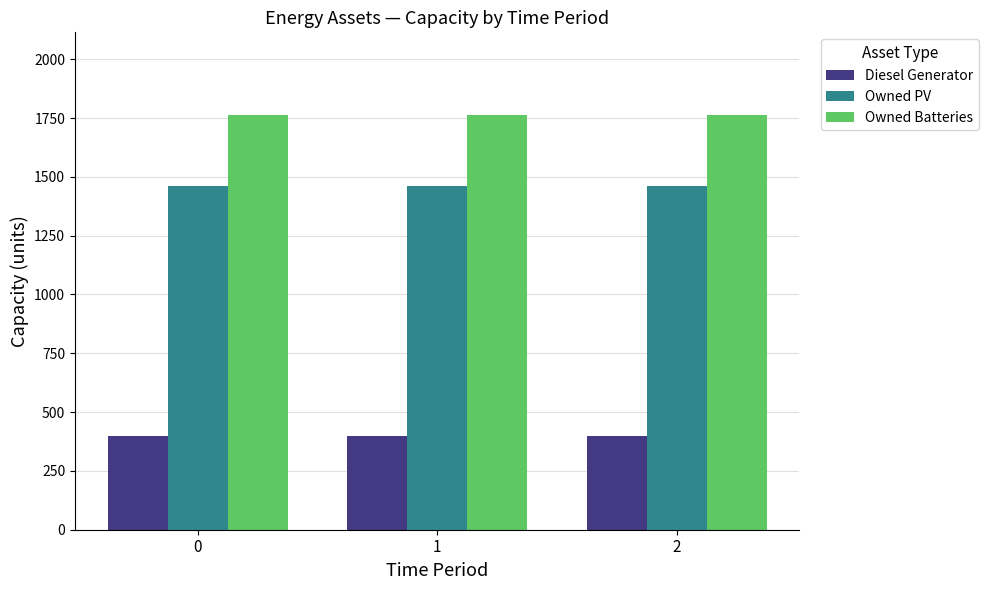

What is the smallest value displayed?

400